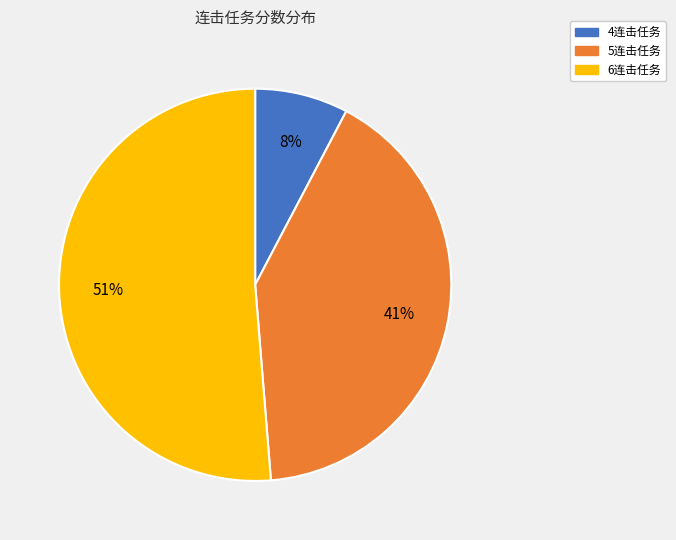

What percentage is the 5连击任务 slice, to the nearest percent?

41%